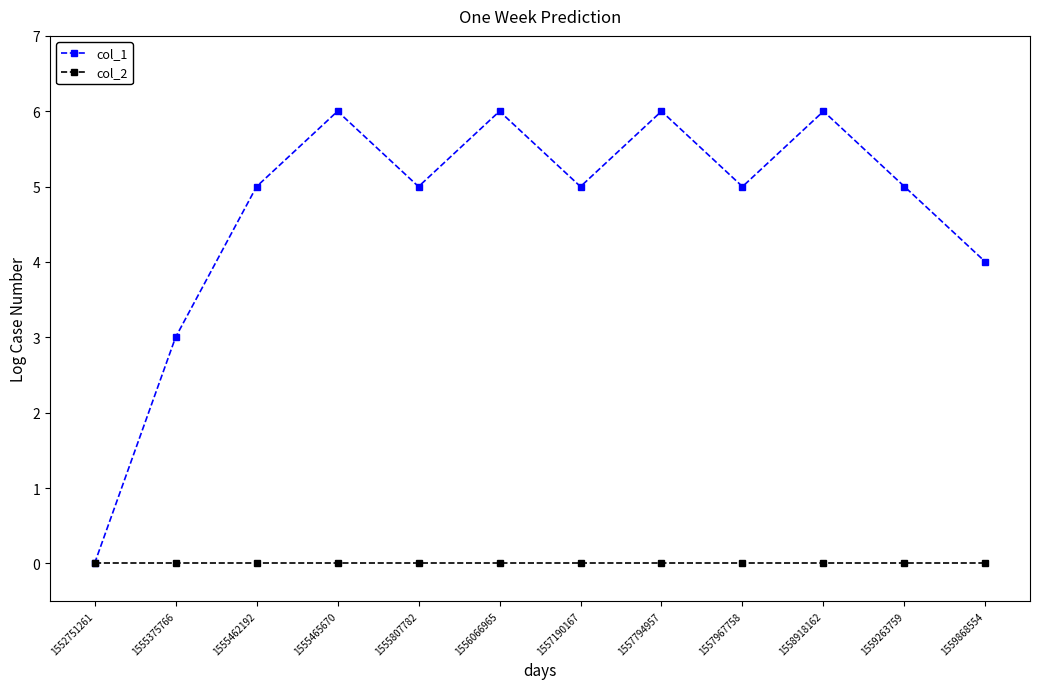

What is the greatest value displayed?

6